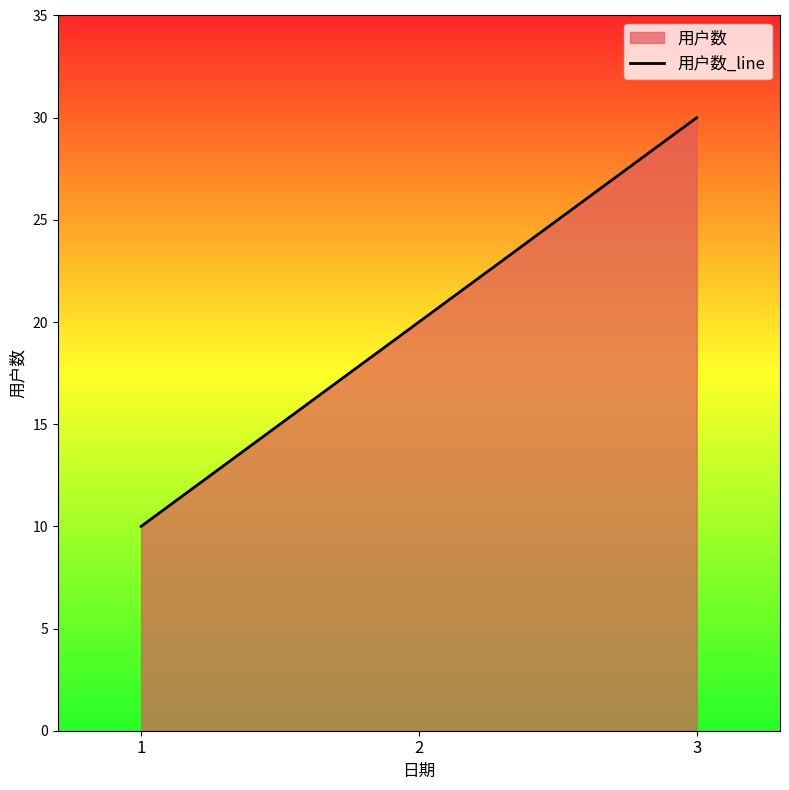

Rank the categories by value from lowest to highest.

1, 2, 3